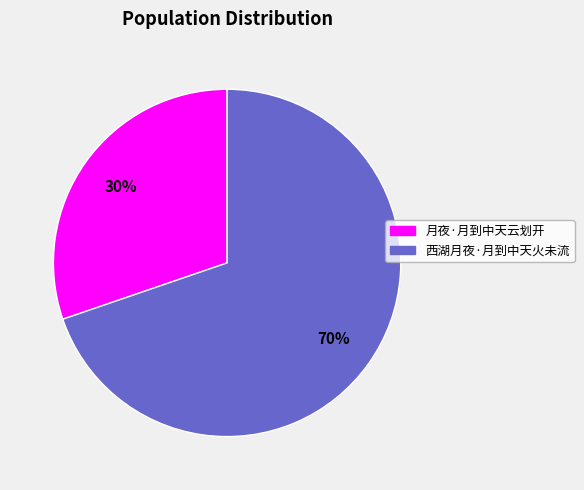

Count the number of slices in the pie.

2